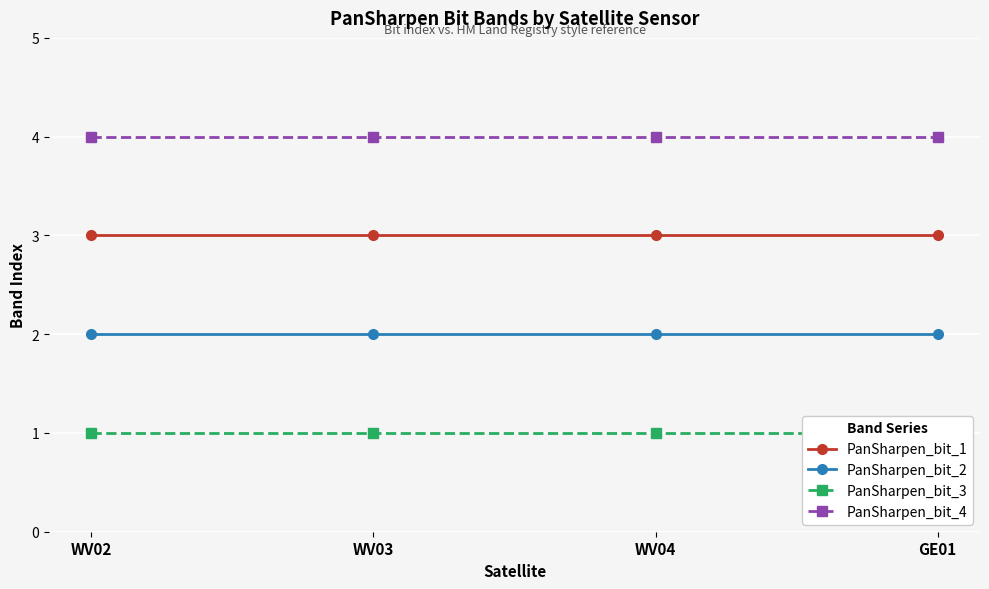

Which series has the largest total across all categories?

PanSharpen_bit_4